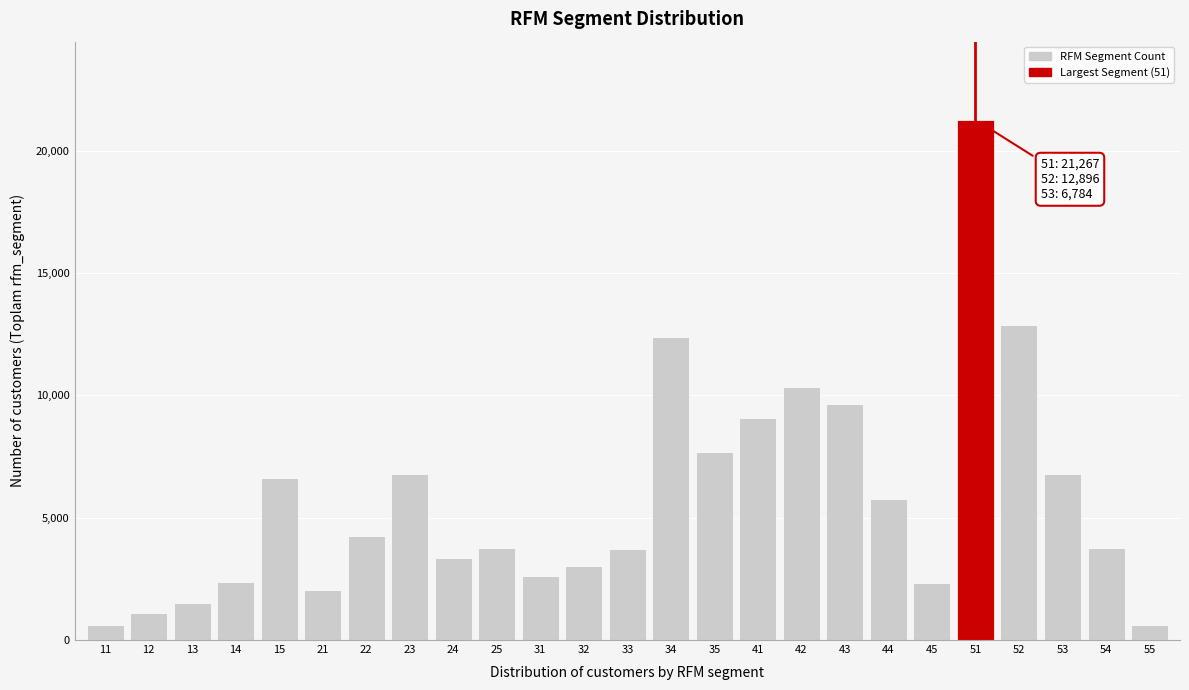

Is it true that the value at 31 is 2635?

True